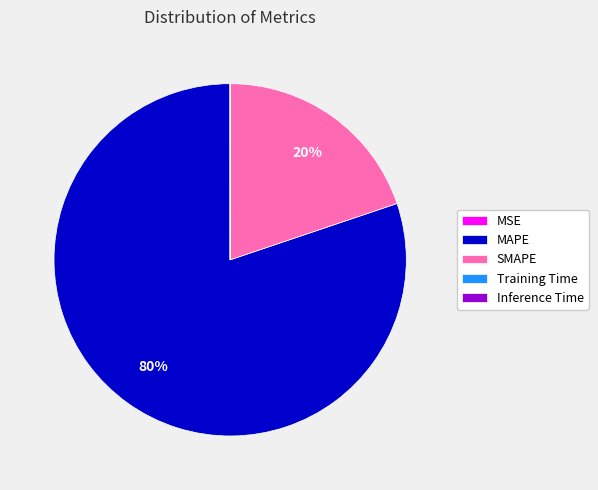

The SMAPE slice represents 20% of the pie. True or false?

True